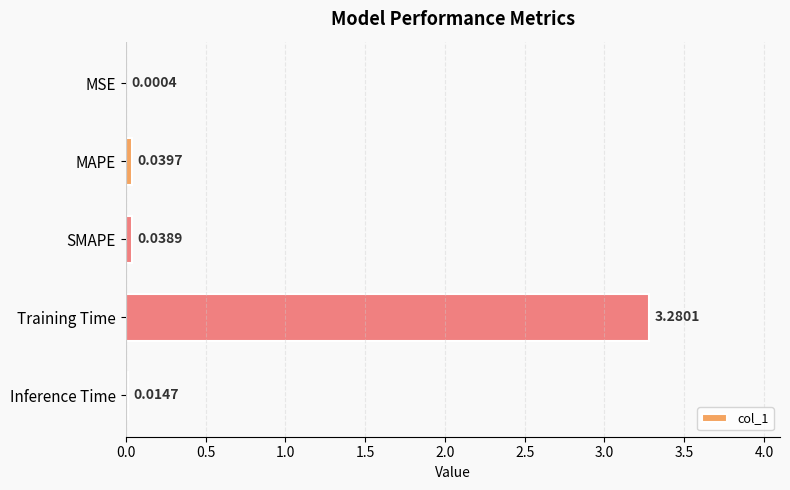

What is the sum of all values?

3.4